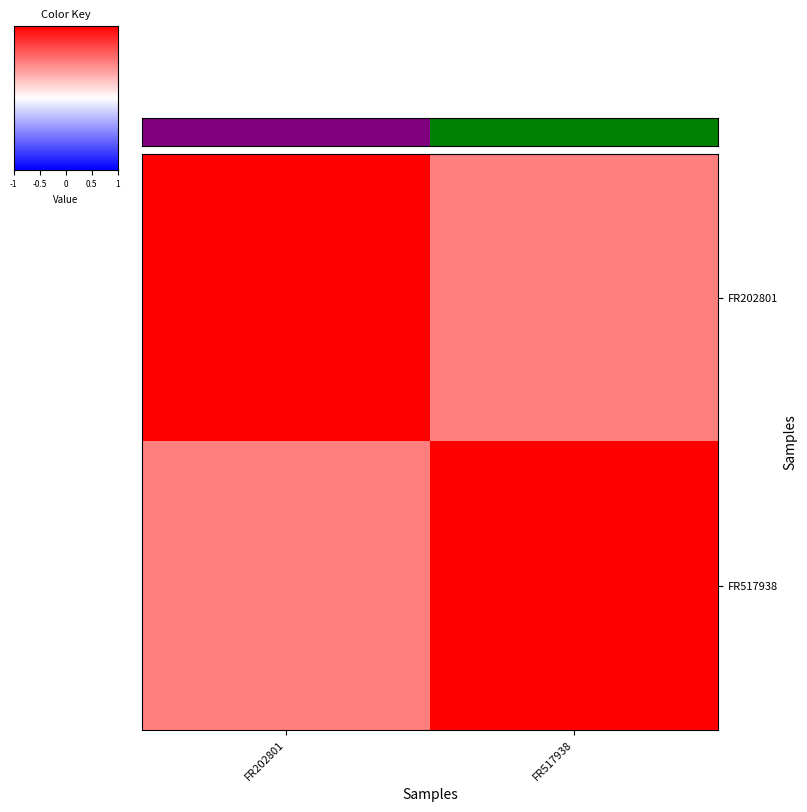

Which series has the largest total across all categories?

FR517938